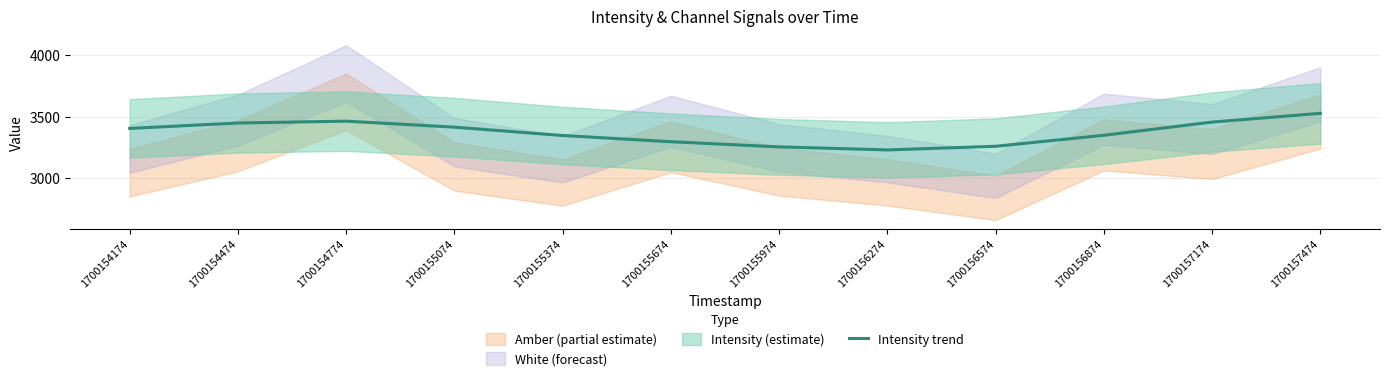

The value of Intensity trend at 1700155374 is 3346.3. True or false?

True